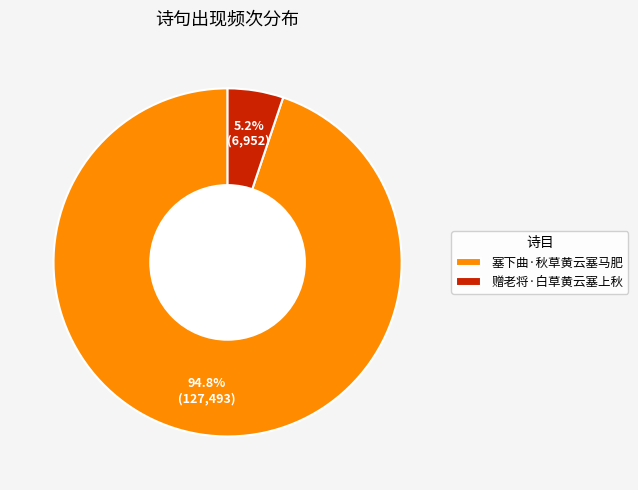

How many slices are in this pie chart?

2